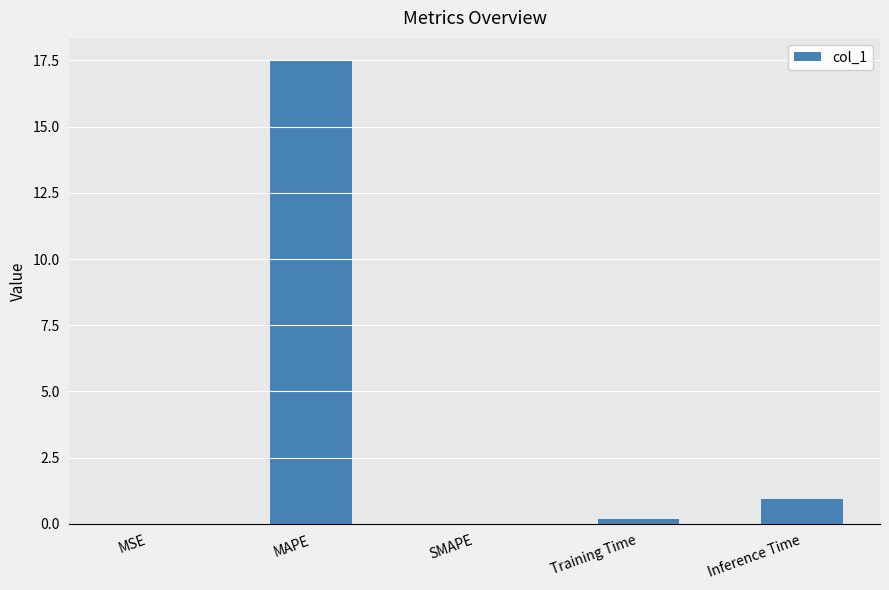

What is the greatest value displayed?

17.5